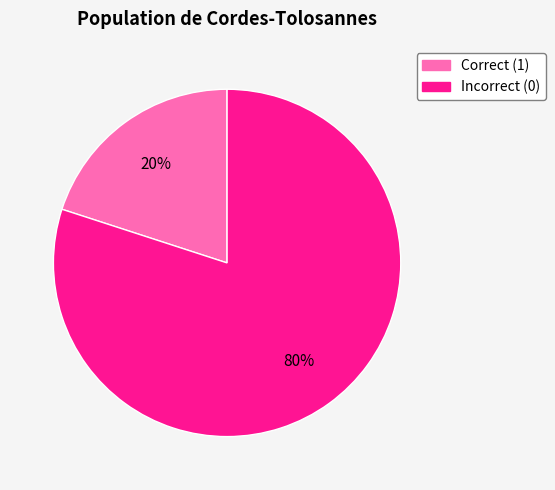

How many segments does this pie chart have?

2